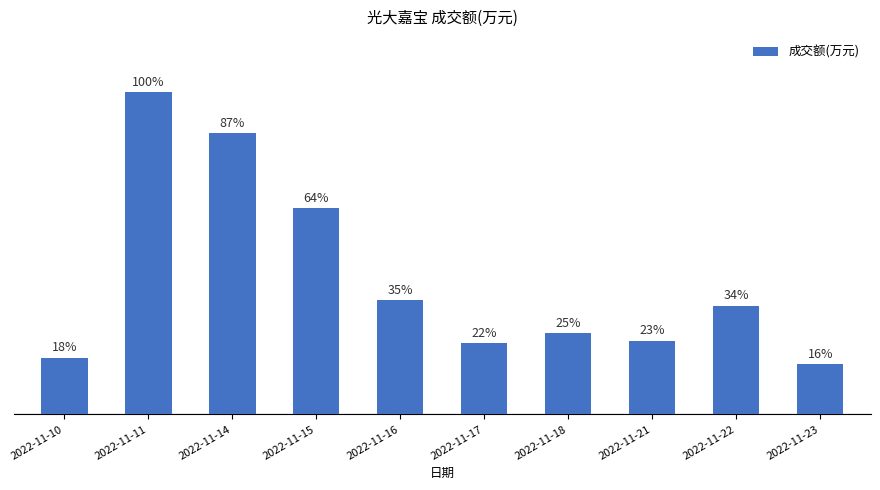

Rank the categories by value from lowest to highest.

2022-11-23, 2022-11-10, 2022-11-17, 2022-11-21, 2022-11-18, 2022-11-22, 2022-11-16, 2022-11-15, 2022-11-14, 2022-11-11